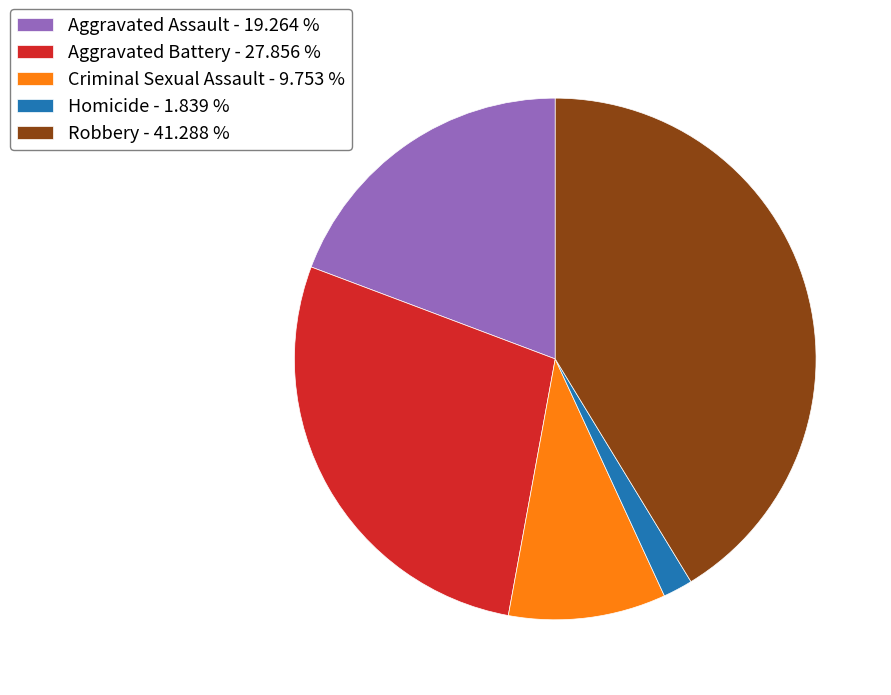

Which slice is the smallest?

Homicide